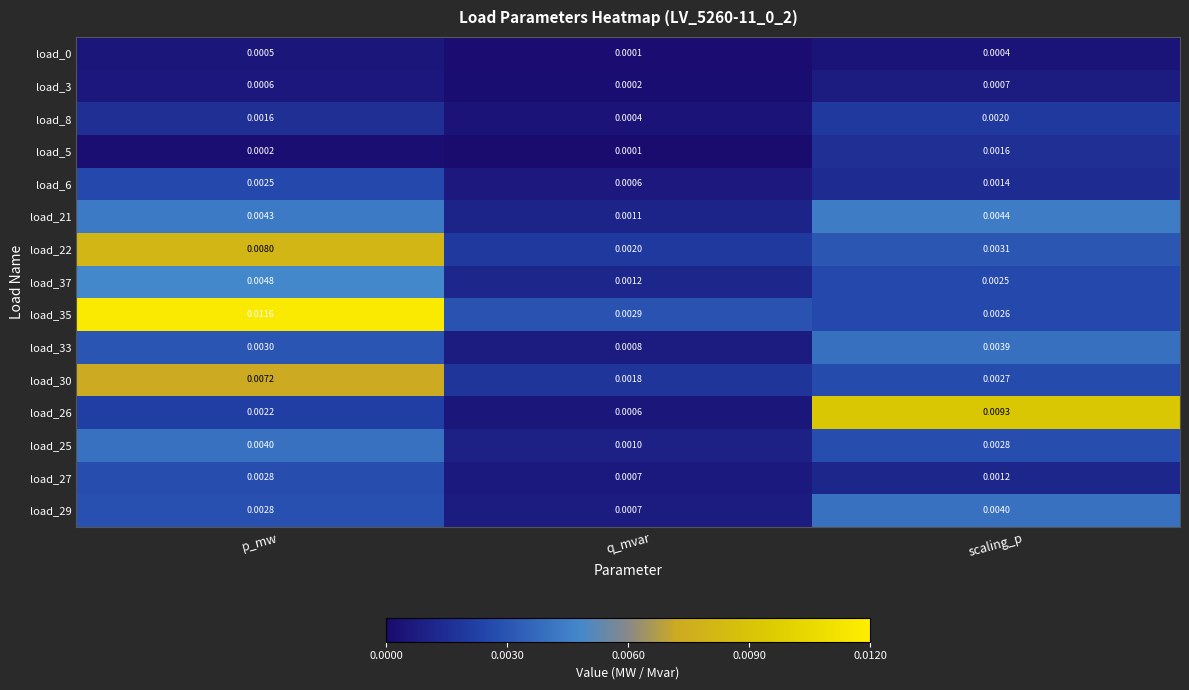

Where is load_29 nearest to the value 0?

q_mvar